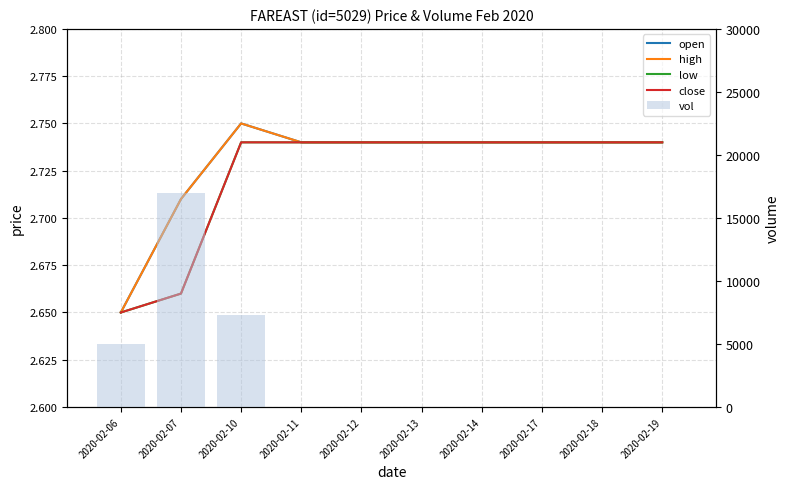

The value of high at 2020-02-13 is 2.7. True or false?

True